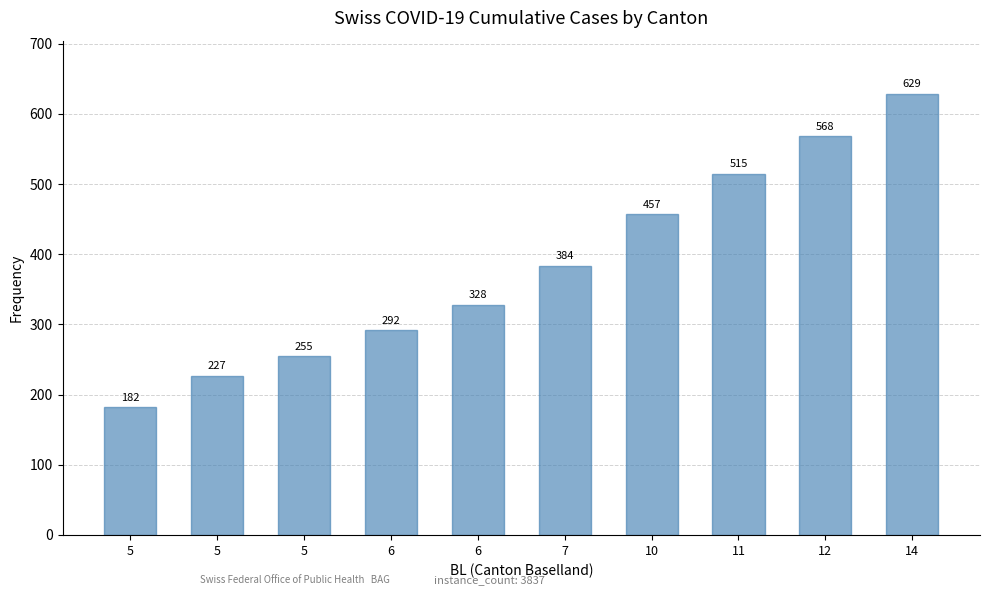

How many bars are there in total?

10